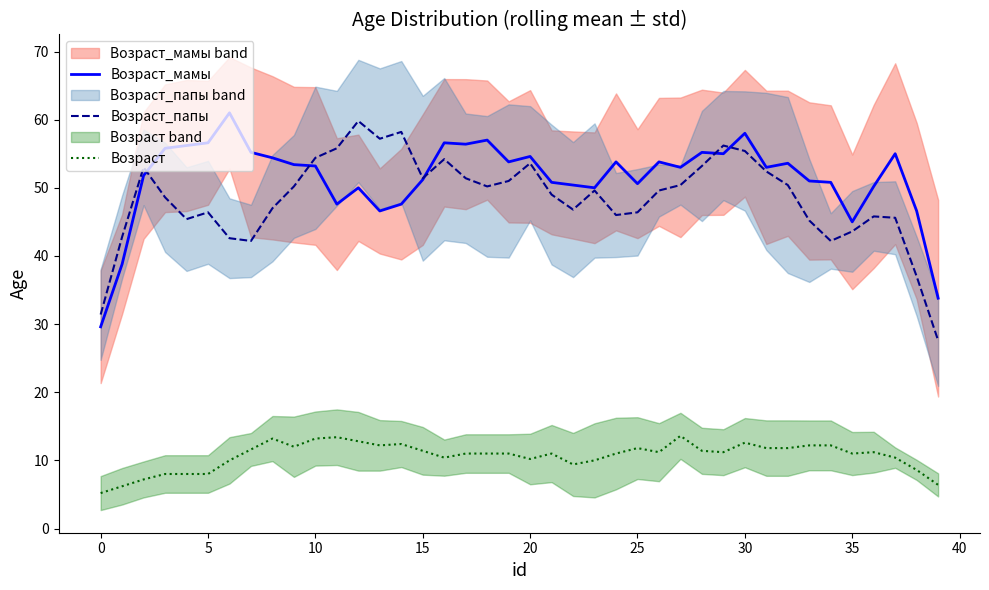

What is the label of the 31st point from the left?

30